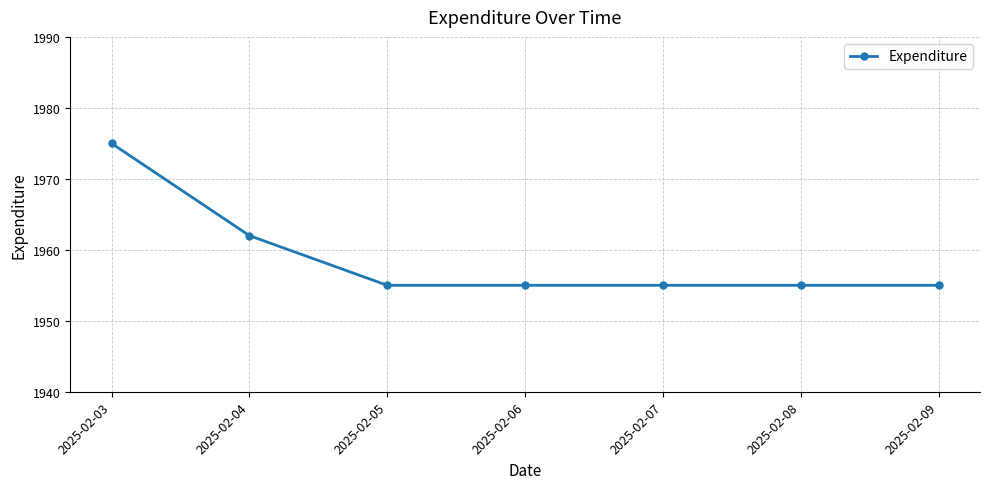

Count the values in the range 1955 to 1962.

6